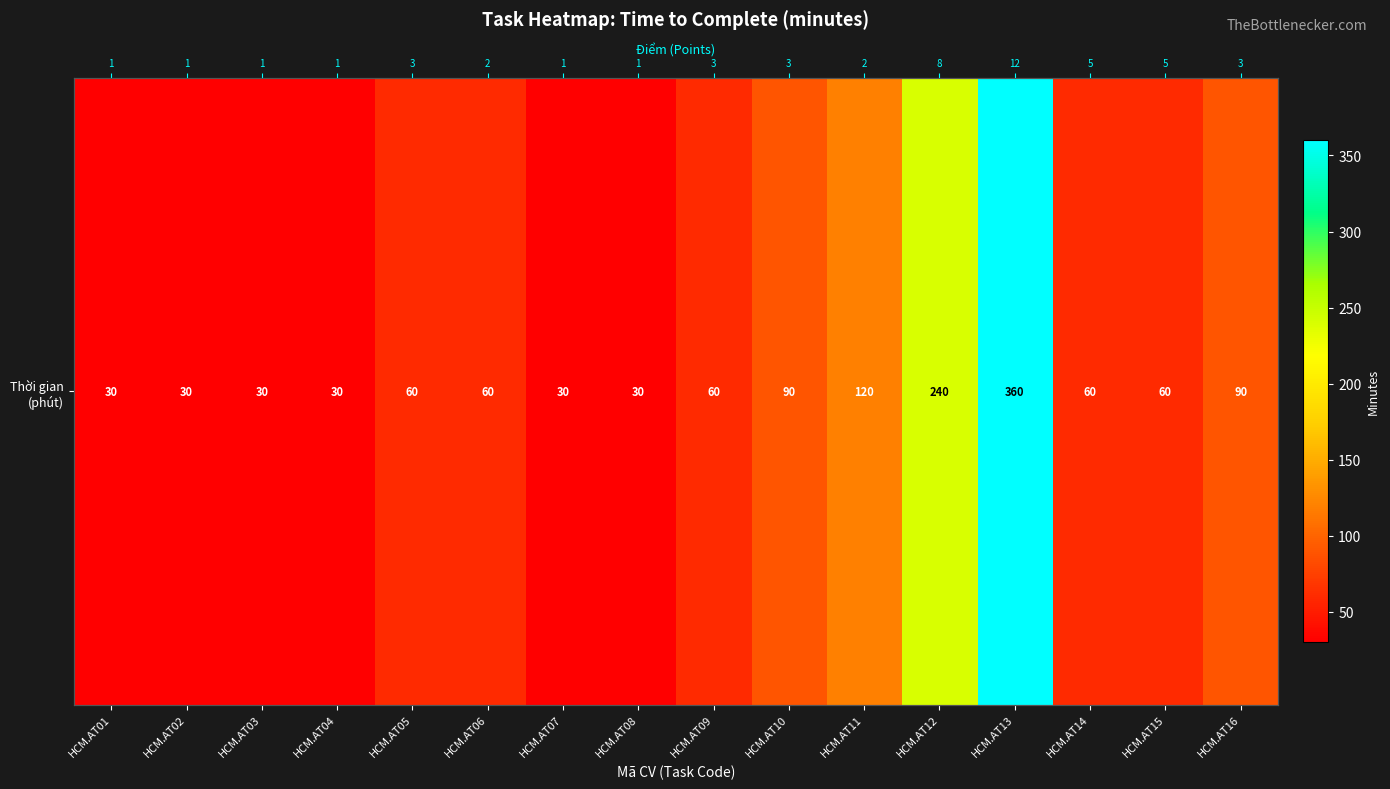

What is the maximum value shown in the chart?

360